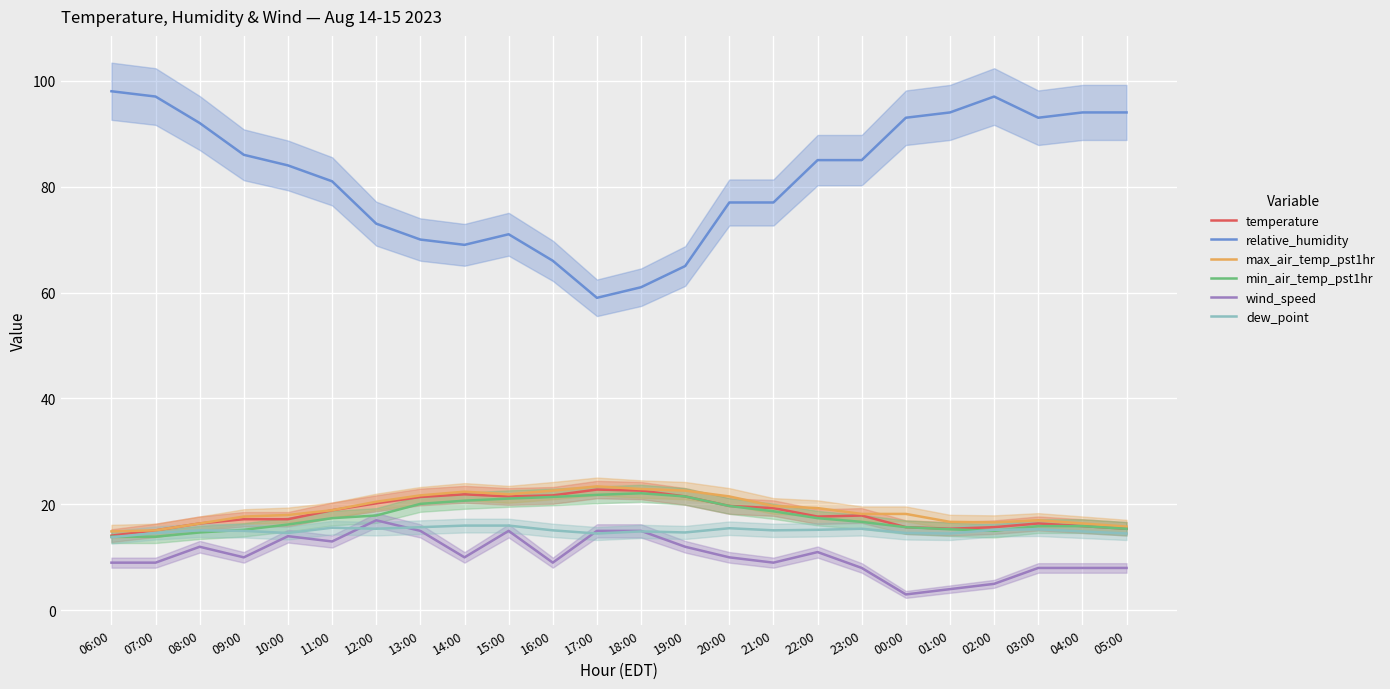

The wind_speed series shows 15.0 at 18:00. True or false?

True